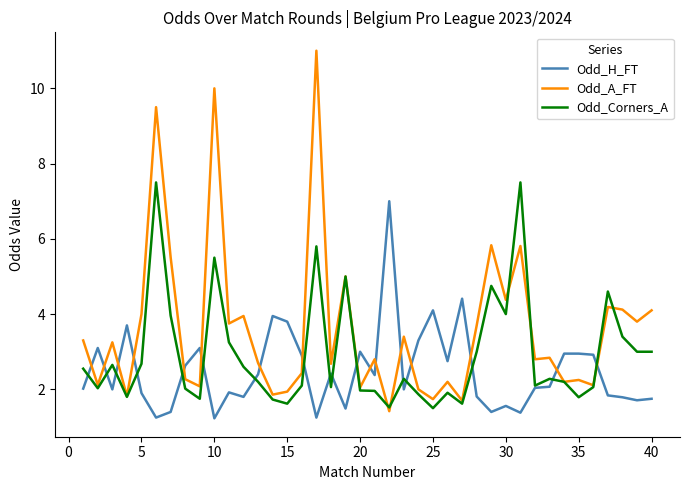

Which series has the largest total across all categories?

Odd_A_FT